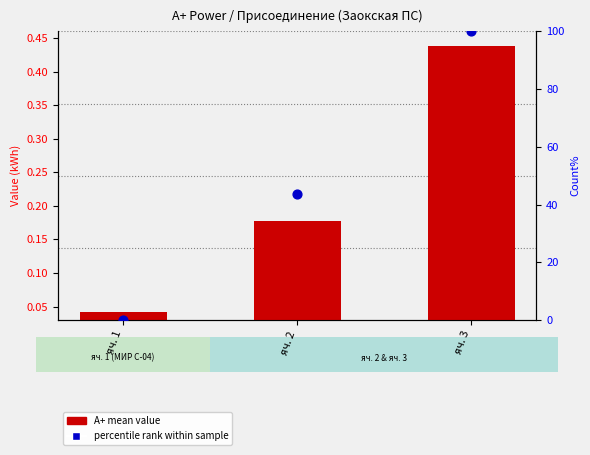

Which series has the largest Y range (max minus min)?

percentile rank within sample